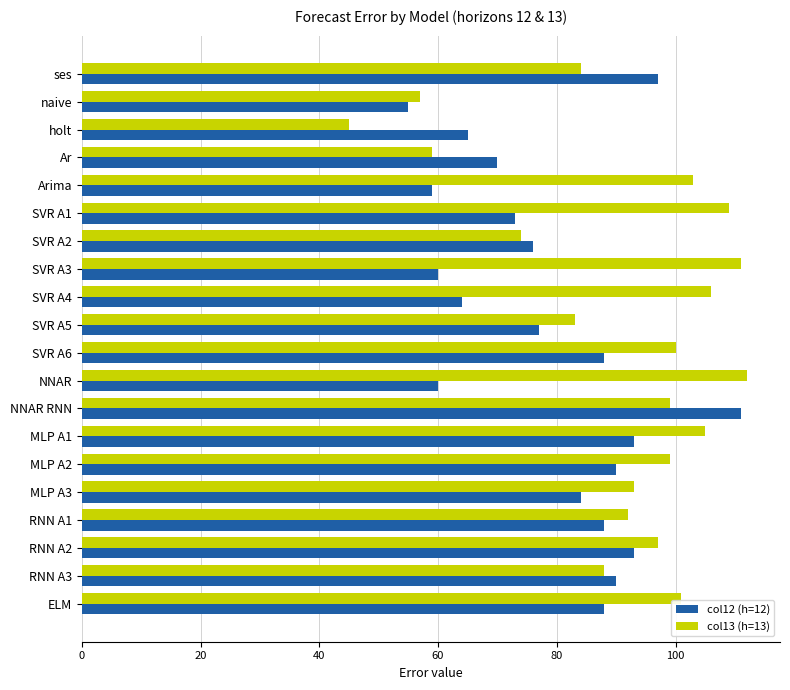

True or false: col12 (h=12) has a value of 37 at ELM.

False